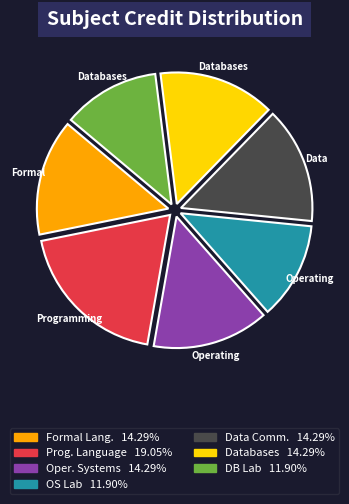

Does any single category account for the majority?

No